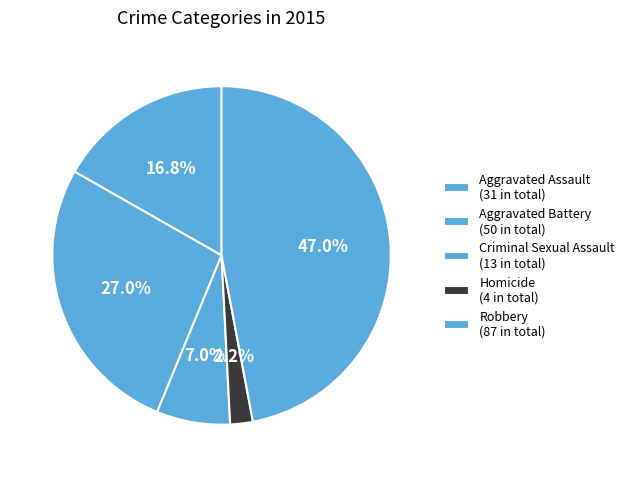

Does Homicide represent more than half of the total?

No